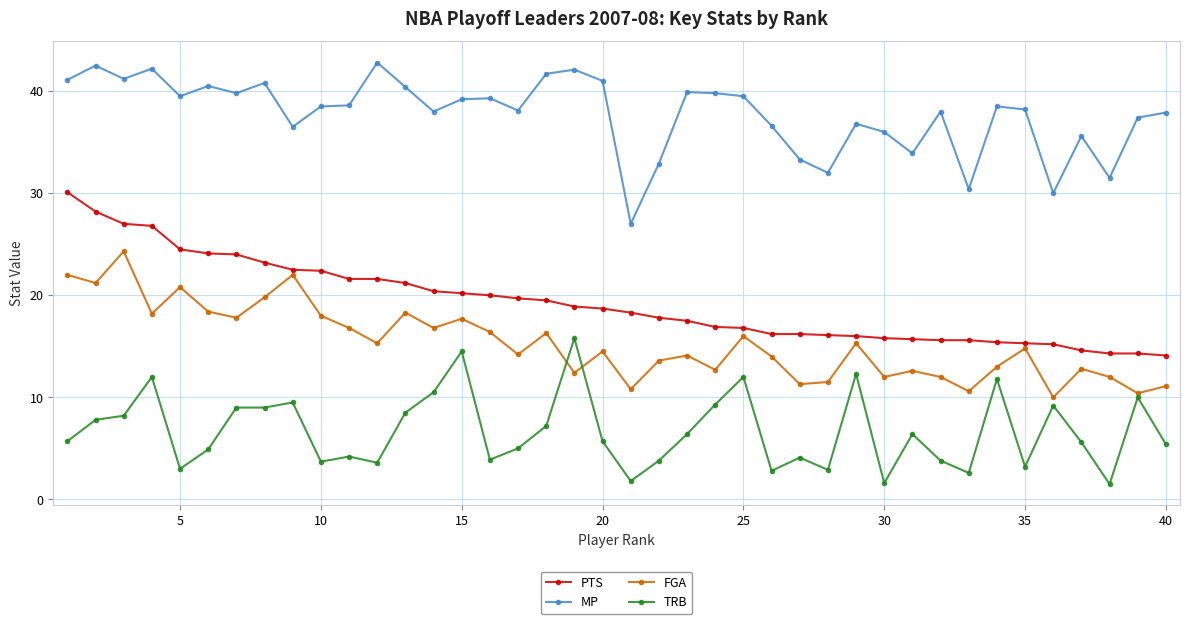

At how many categories does at least one series exceed 17?

40